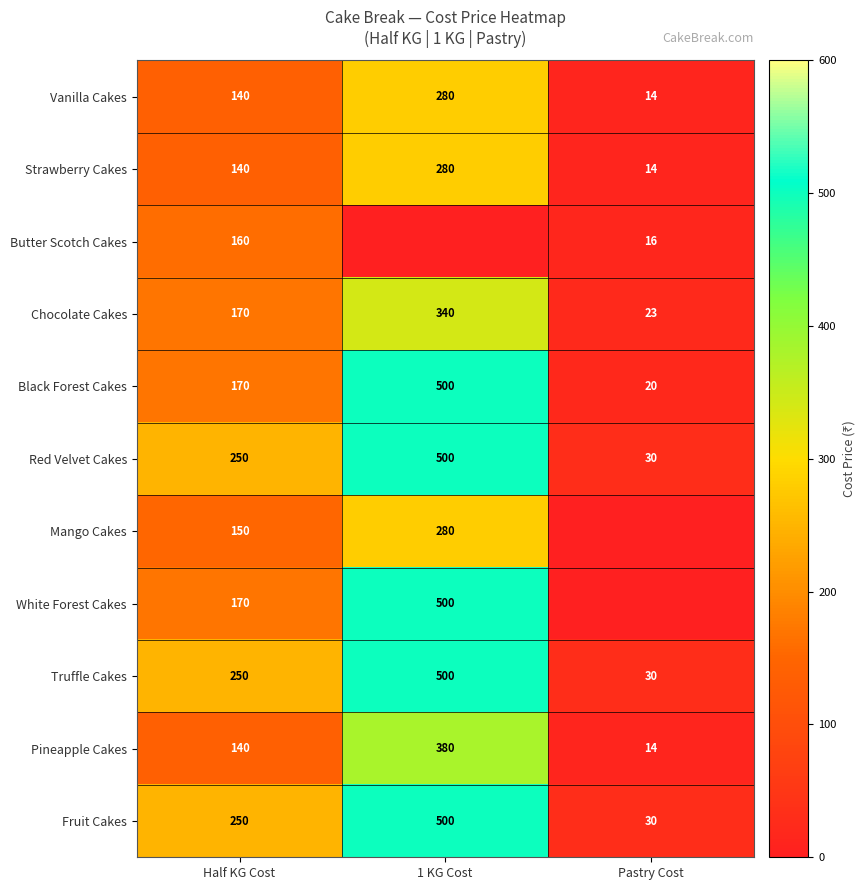

What is the difference between the Fruit Cakes values at Half KG Cost and Pastry Cost?

220